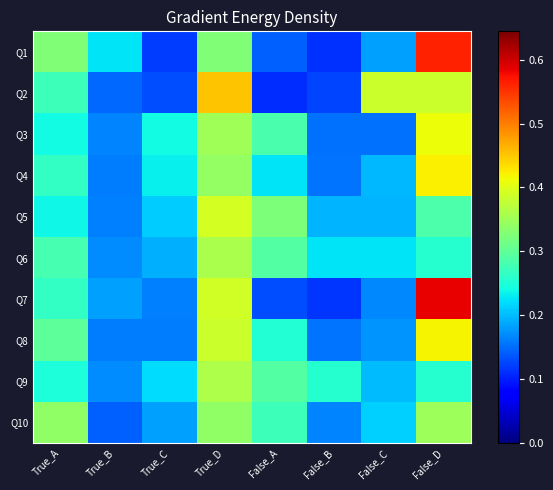

Which label corresponds to the smallest value in the chart?

False_A